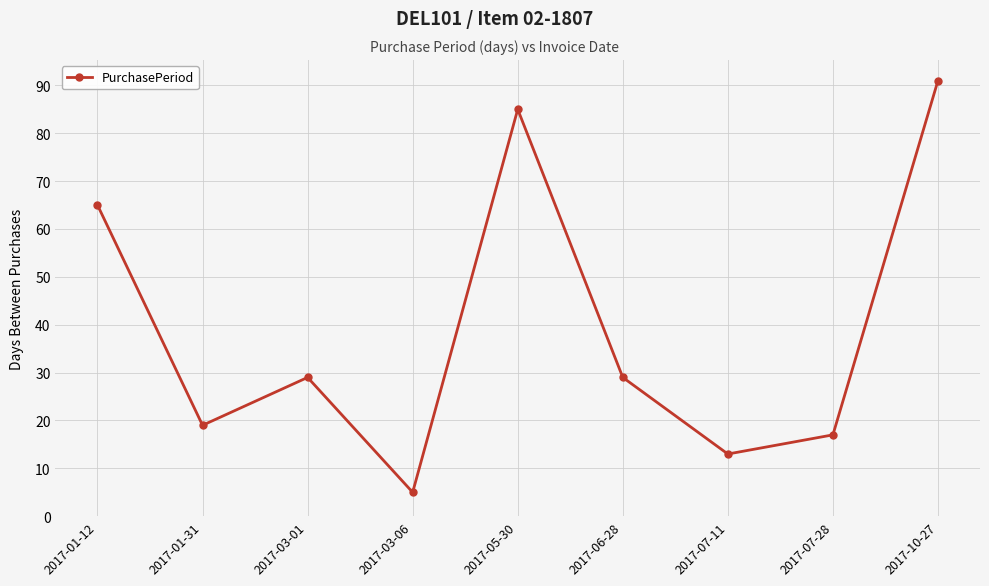

How many distinct data groups are displayed?

1